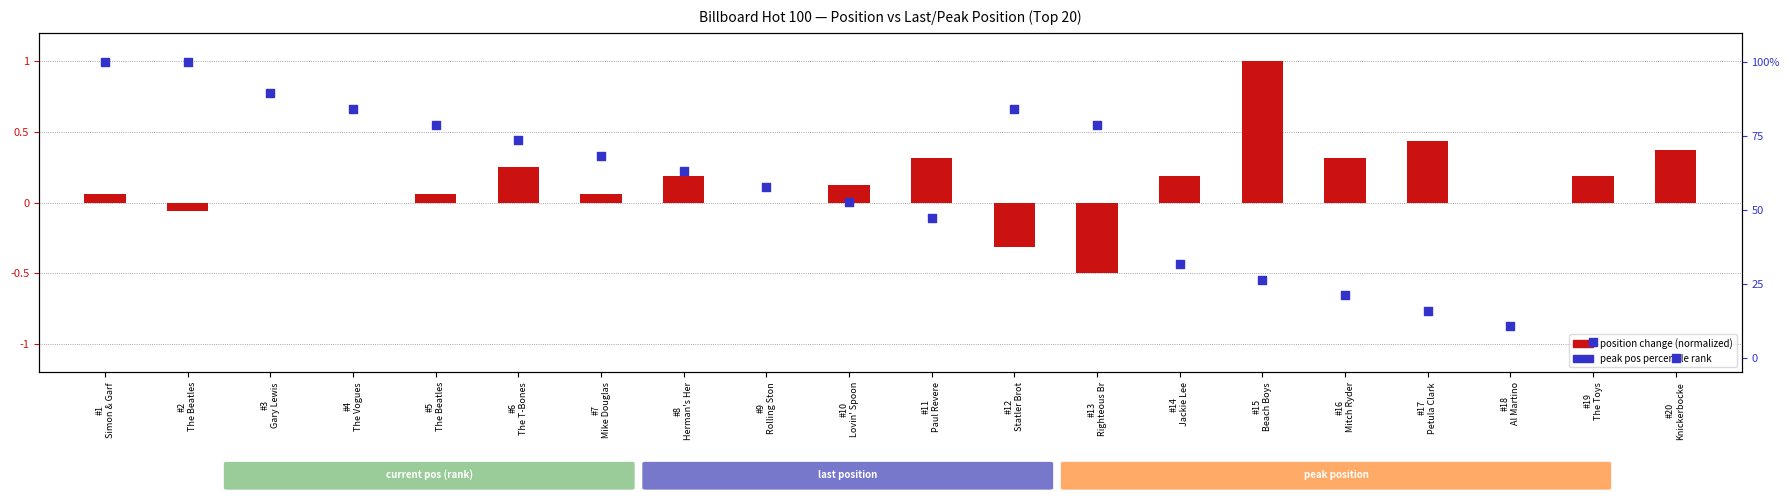

At which category is the sum across all series the highest?

#1
Simon & Garf